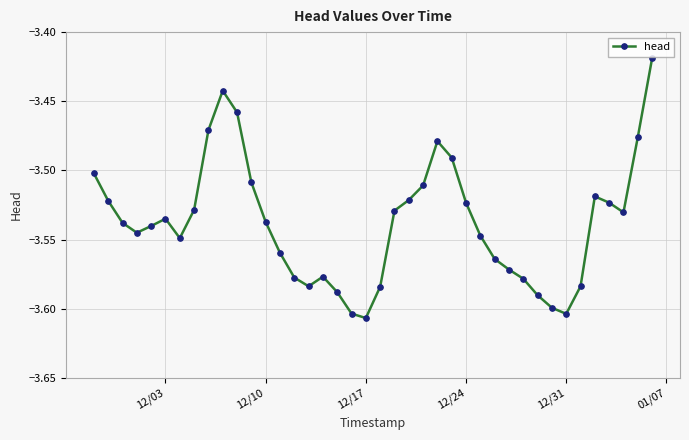

True or false: there are more than 0 points higher than both neighbors.

True